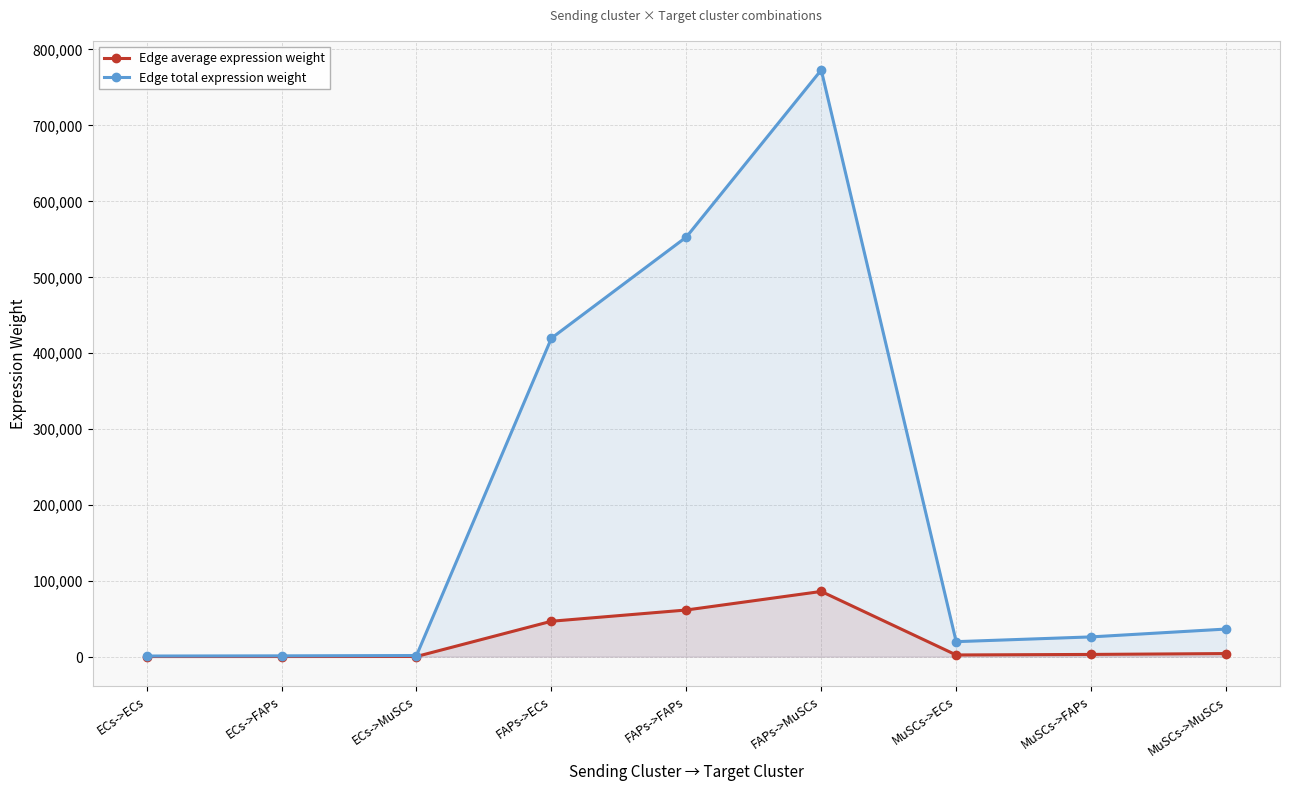

The value of Edge total expression weight at MuSCs->MuSCs is 7889.1. True or false?

False